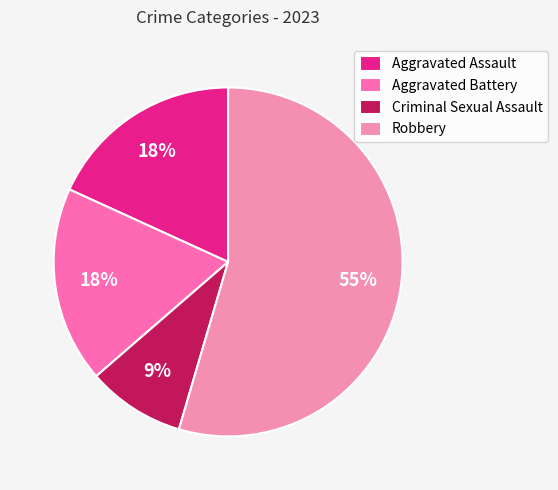

To the nearest percent, what is the combined percentage of Aggravated Battery and Criminal Sexual Assault?

27%